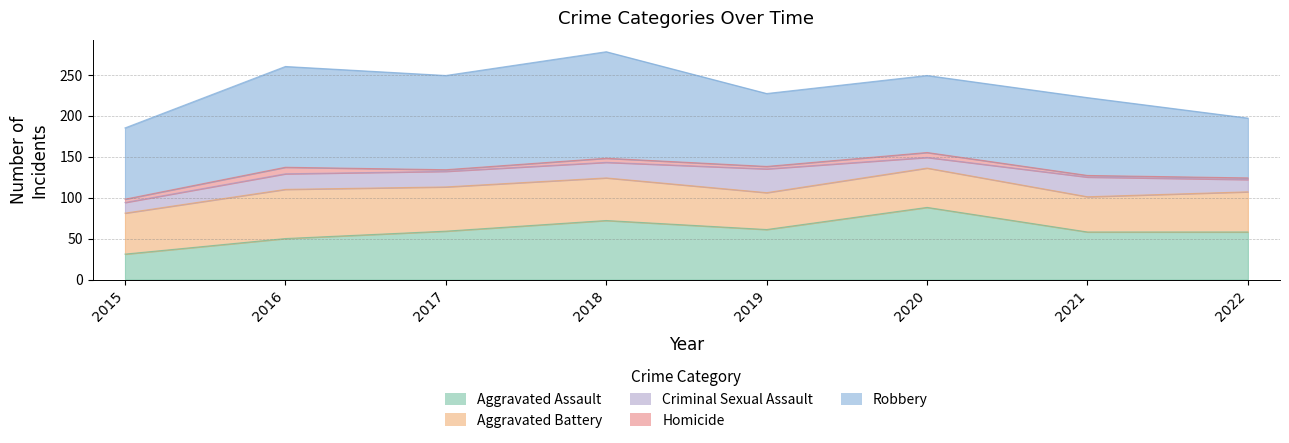

What is the sum of all Aggravated Assault values?

477